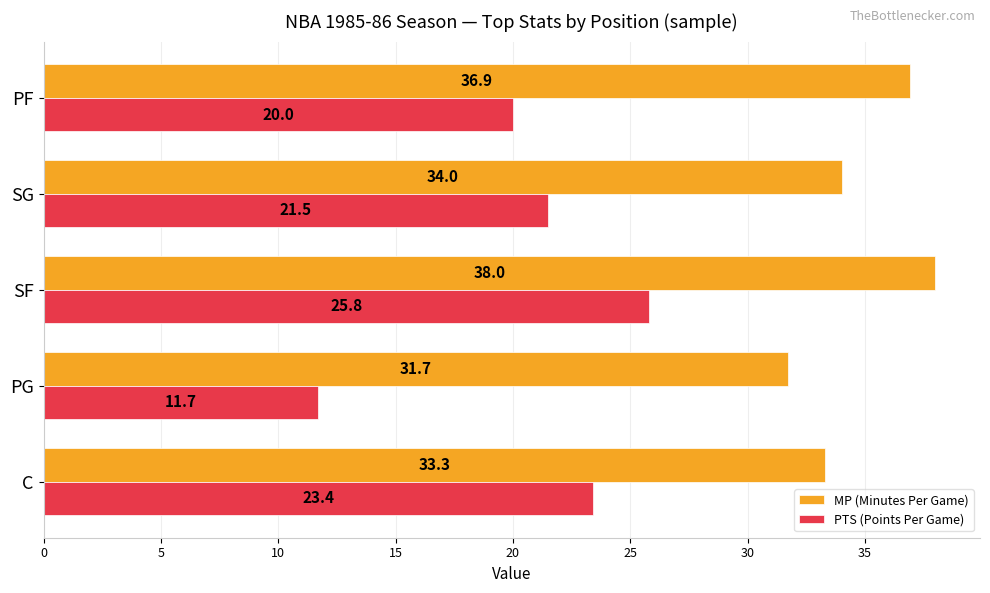

Rank the series by their average value, from lowest to highest.

PTS (Points Per Game), MP (Minutes Per Game)